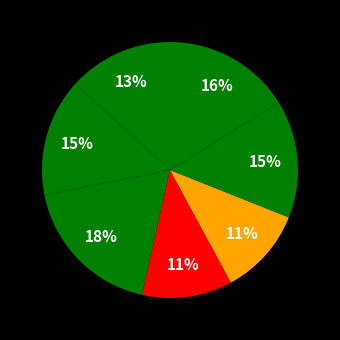

How many segments does this pie chart have?

7